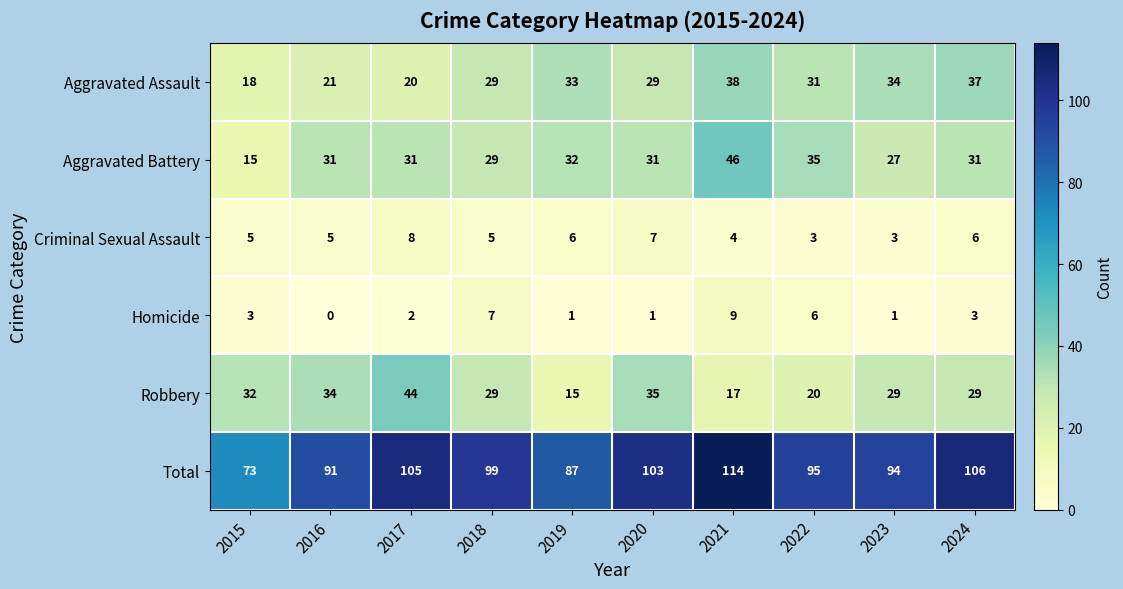

What is the difference between the second highest and minimum values in the Aggravated Assault series?

19